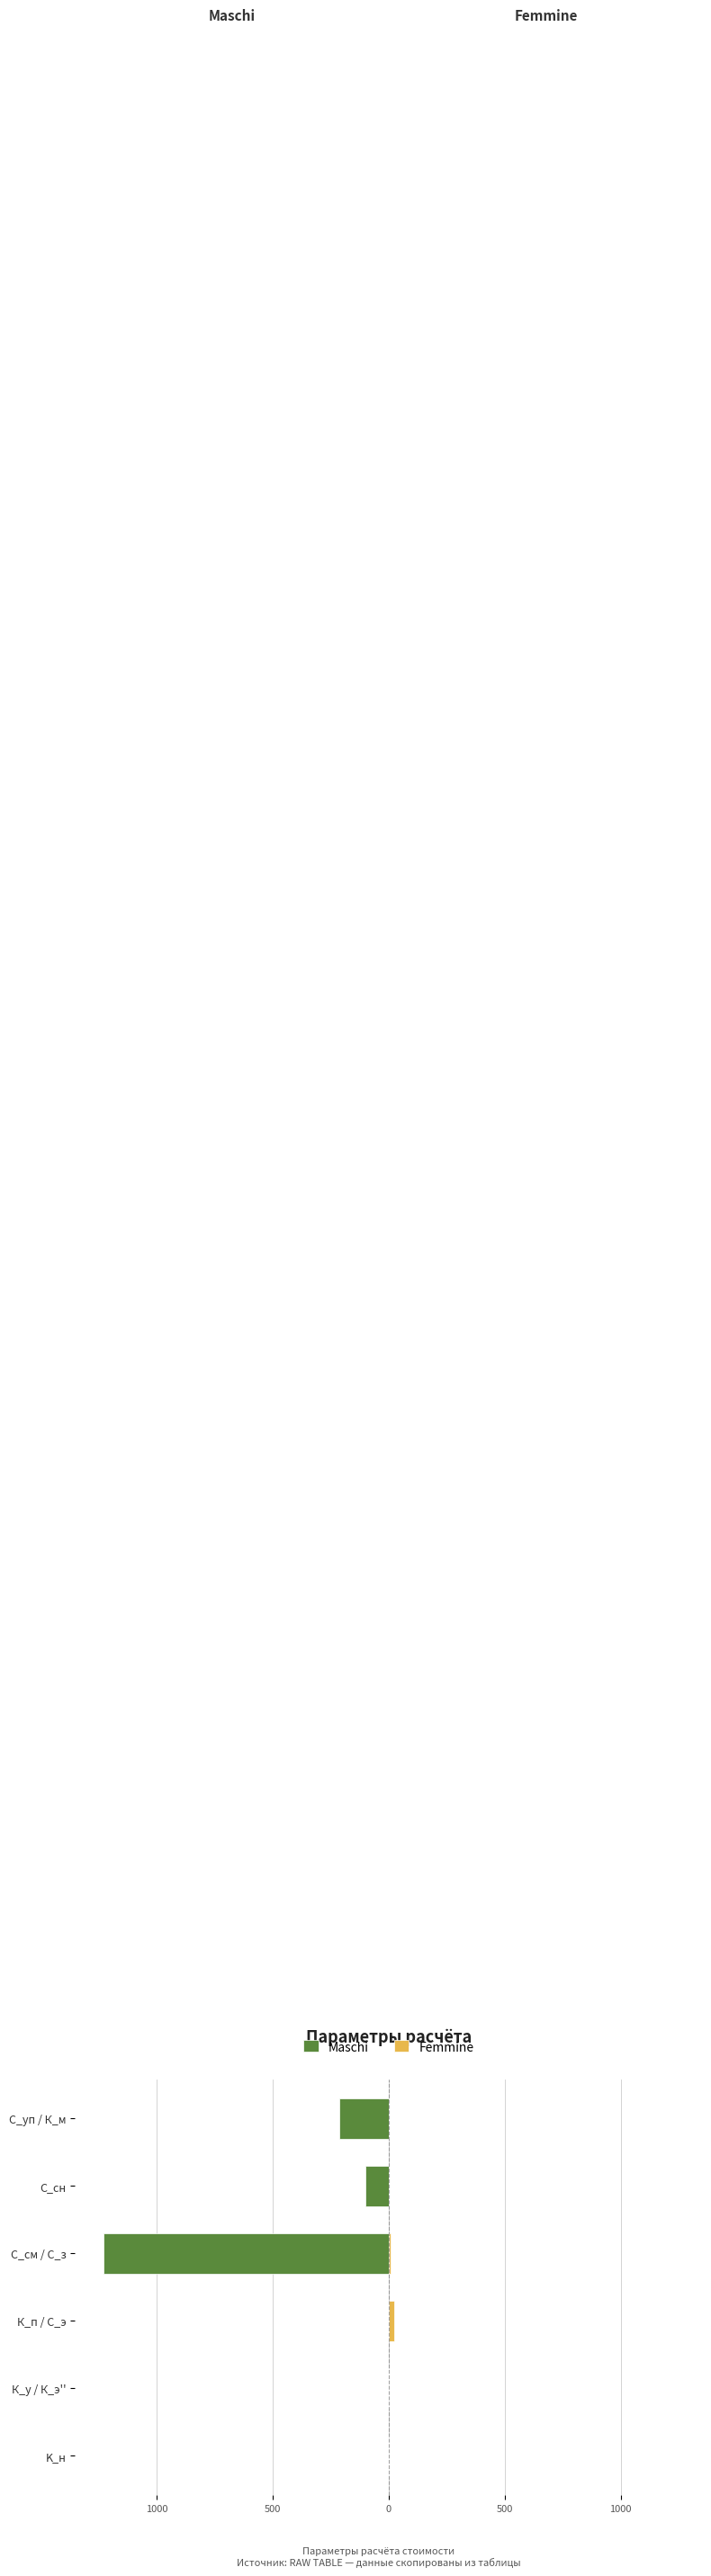

Which series has the largest range (max minus min)?

Maschi